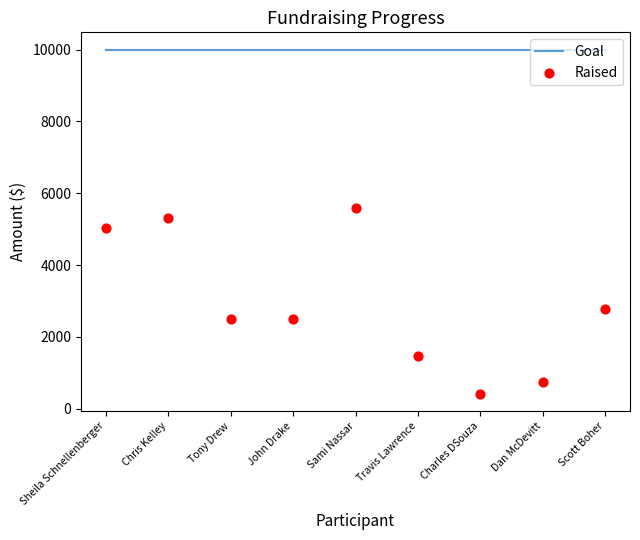

Is the value of Raised at Scott Boher greater than the value of Goal at Dan McDevitt?

No